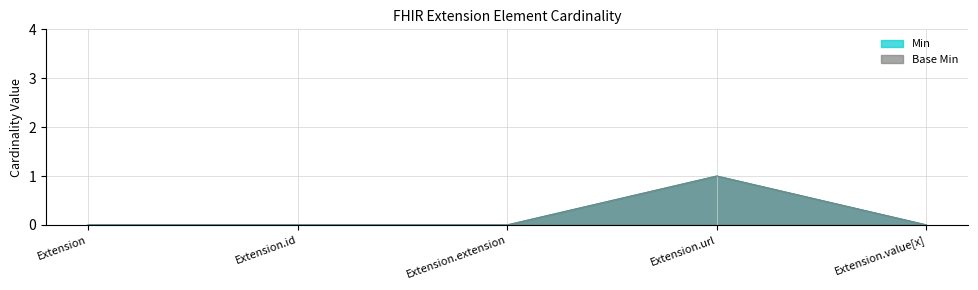

Reading left to right, transcribe all the data shown in this chart.

Min: Extension=0	Extension.id=0	Extension.extension=0	Extension.url=1	Extension.value[x]=0
Base Min: Extension=0	Extension.id=0	Extension.extension=0	Extension.url=1	Extension.value[x]=0